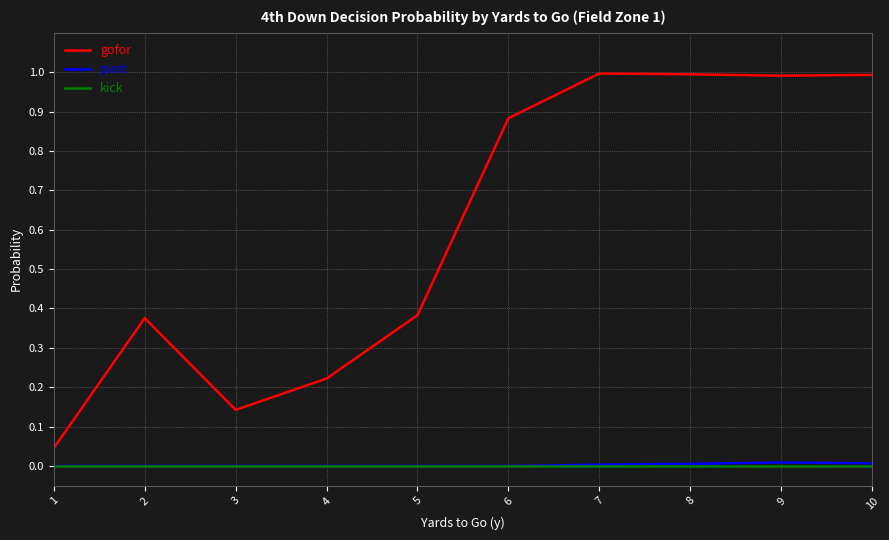

Which series has the largest total across all categories?

gofor